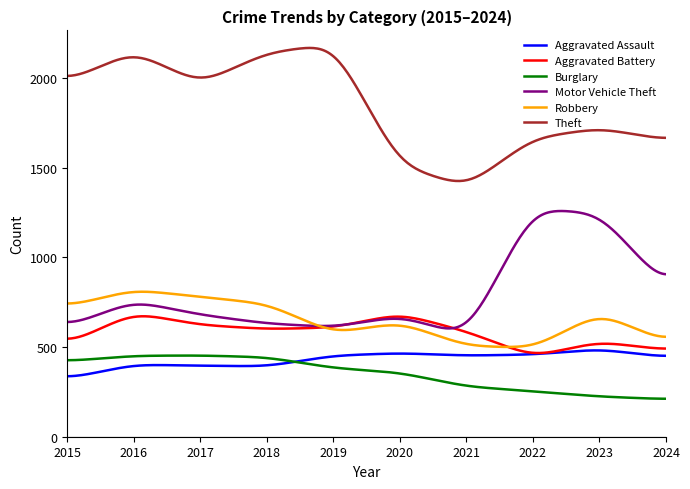

True or false: Burglary and Robbery intersect in this chart.

False